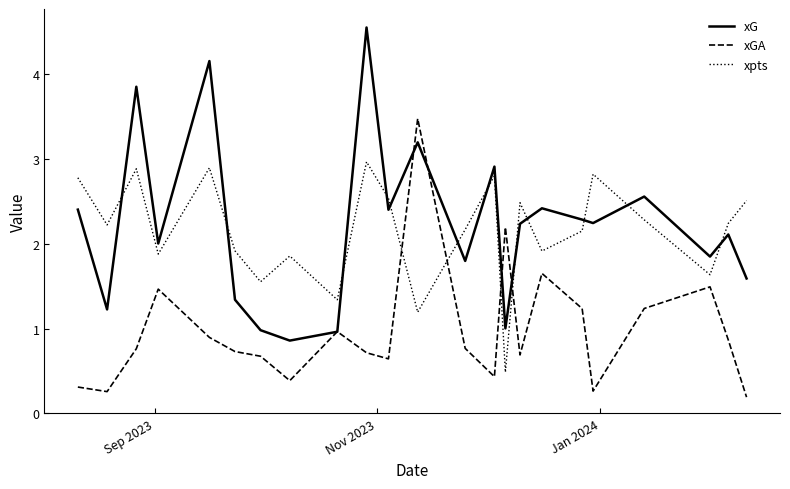

What is the highest value of the xpts series?

3.0